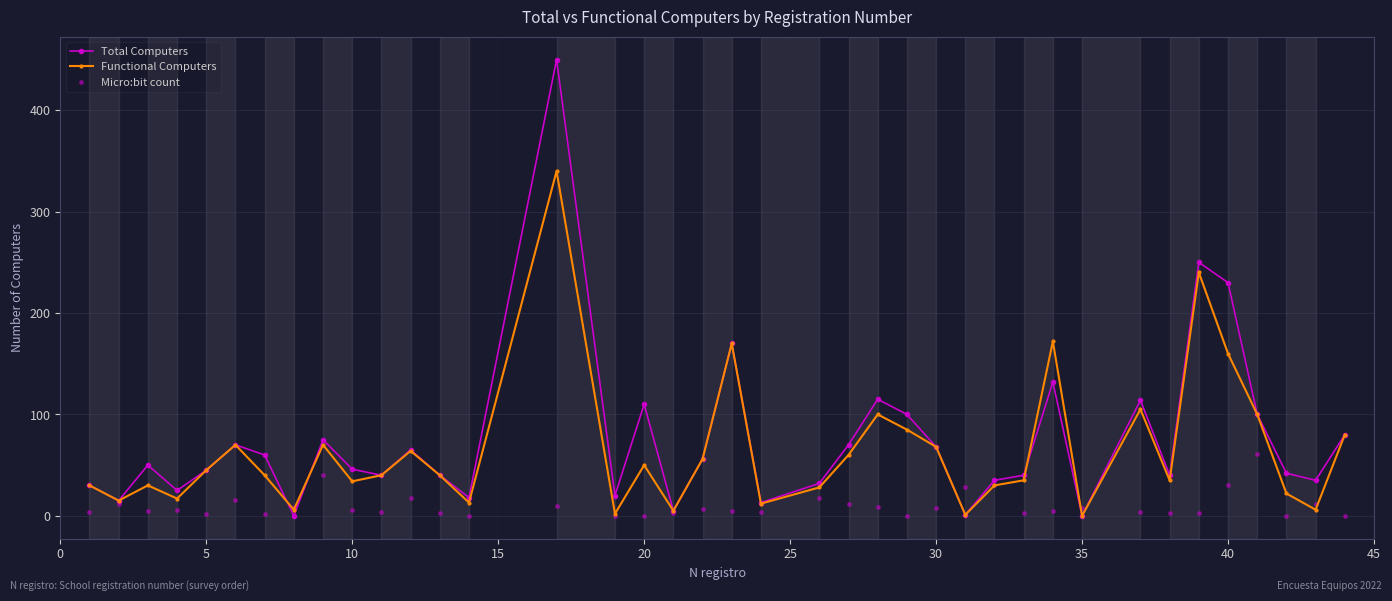

Which series has the widest spread of values?

Total Computers